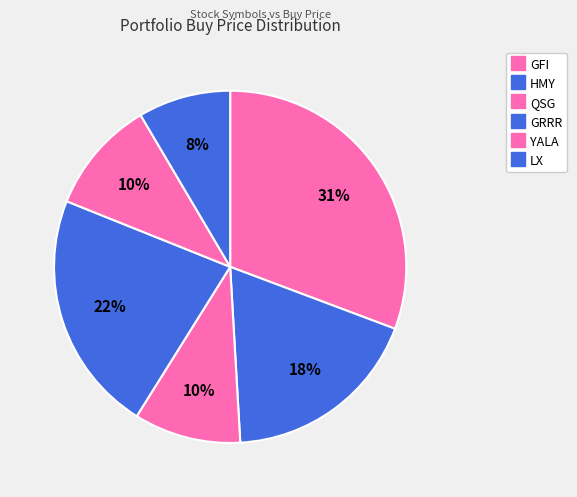

Count the number of slices in the pie.

6